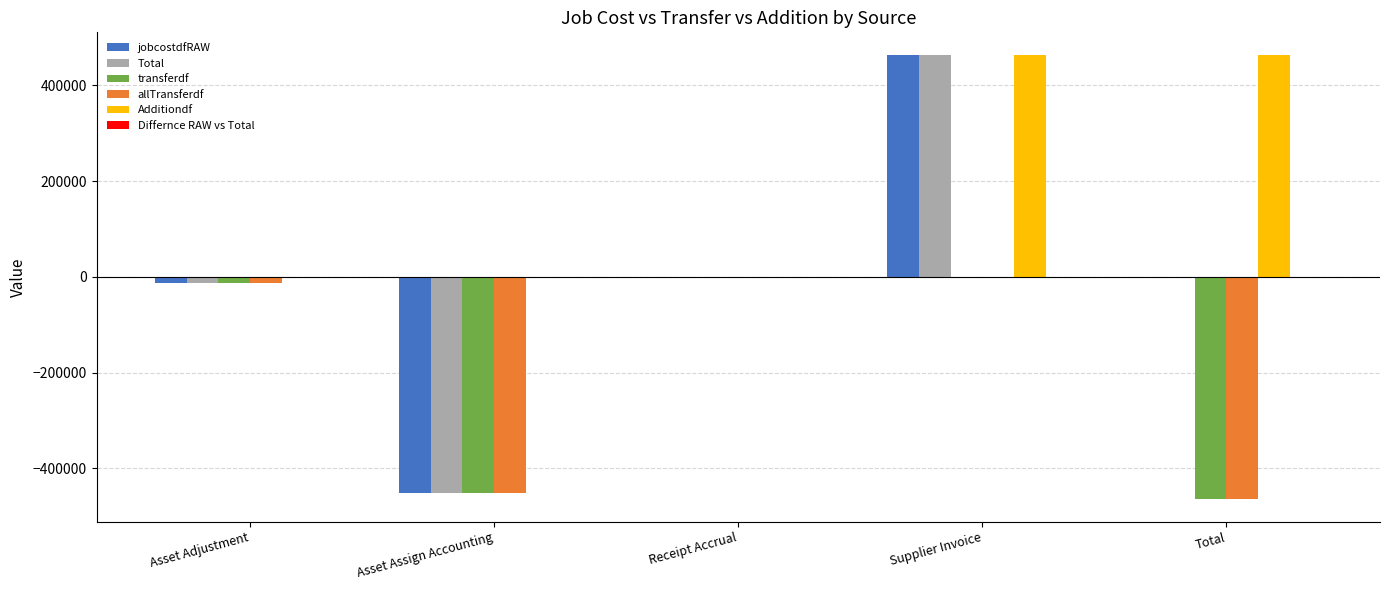

Reading left to right, what are all the values shown in this chart?

jobcostdfRAW: Asset Adjustment=-13422.5	Asset Assign Accounting=-450982.5	Receipt Accrual=0.0	Supplier Invoice=464405.1	Total=0.0
Total: Asset Adjustment=-13422.5	Asset Assign Accounting=-450982.5	Receipt Accrual=0.0	Supplier Invoice=464405.1	Total=0.0
transferdf: Asset Adjustment=-13422.5	Asset Assign Accounting=-450982.5	Receipt Accrual=0.0	Supplier Invoice=0.0	Total=-464405.1
allTransferdf: Asset Adjustment=-13422.5	Asset Assign Accounting=-450982.5	Receipt Accrual=0.0	Supplier Invoice=0.0	Total=-464405.1
Additiondf: Asset Adjustment=0.0	Asset Assign Accounting=0.0	Receipt Accrual=0.0	Supplier Invoice=464405.1	Total=464405.1